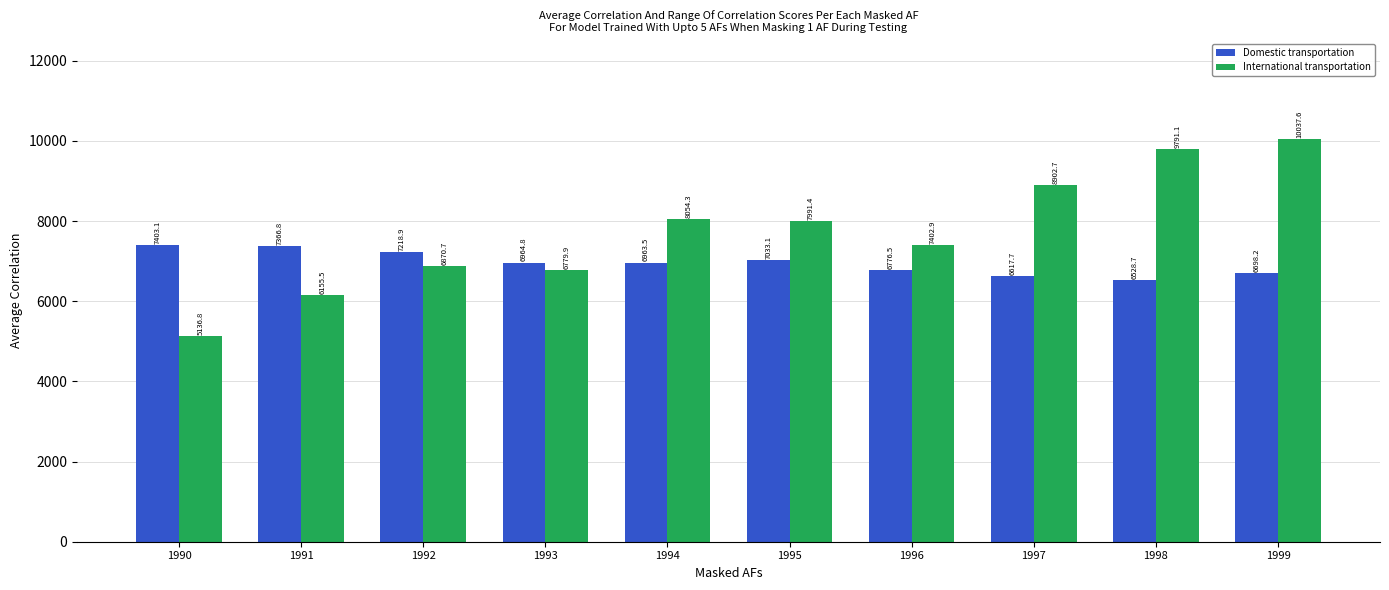

List the labels in order of International transportation value, largest first.

1999, 1998, 1997, 1994, 1995, 1996, 1992, 1993, 1991, 1990